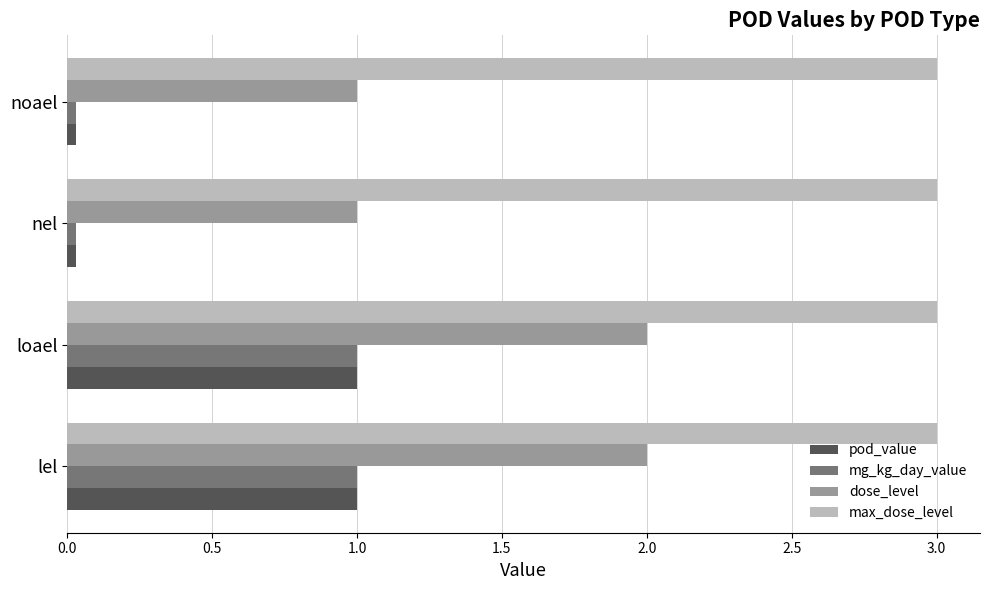

What are all the series names shown in the legend?

pod_value, mg_kg_day_value, dose_level, max_dose_level